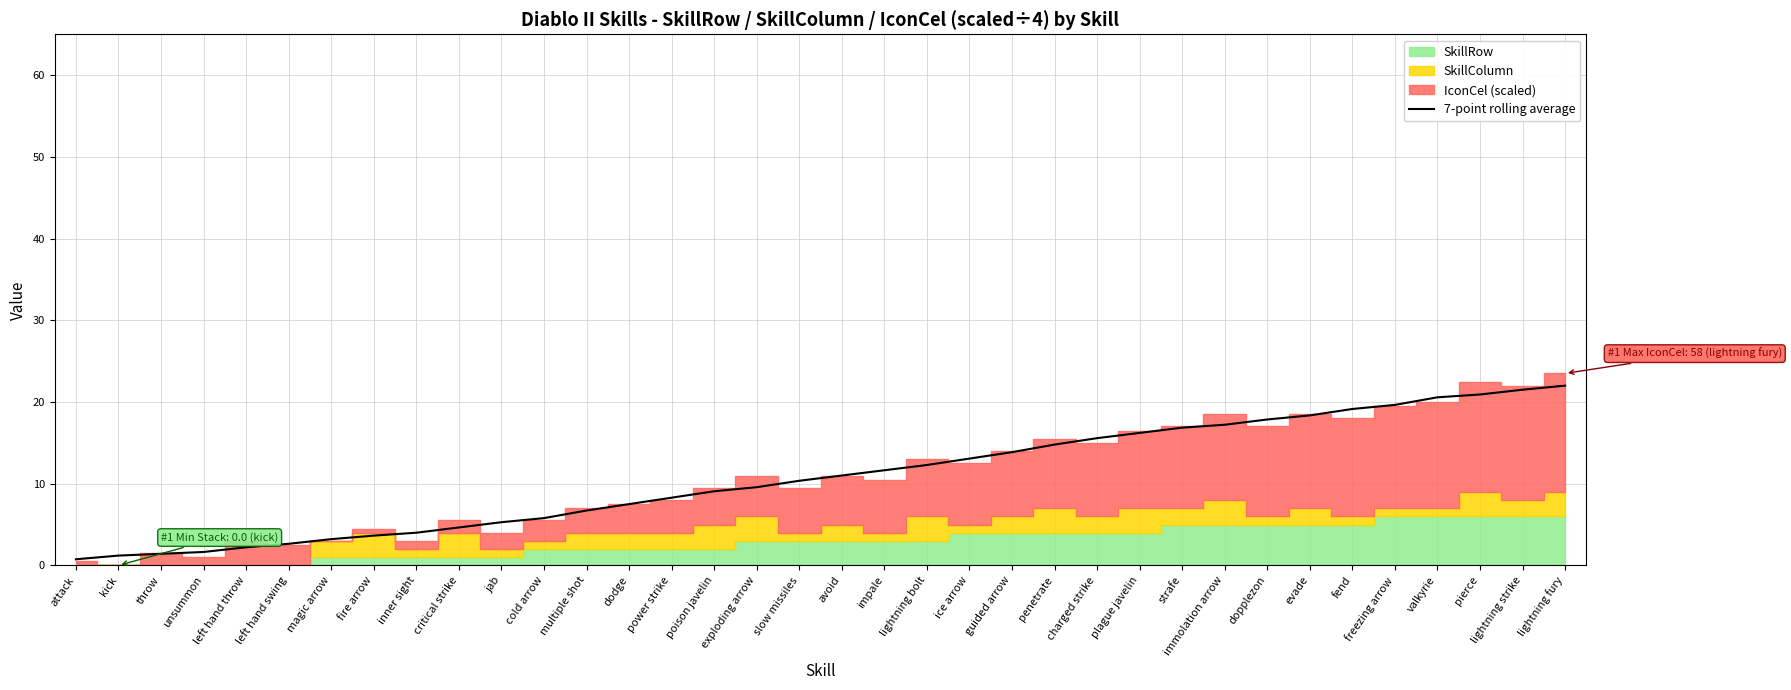

List the labels in order of value, largest first.

lightning fury, lightning strike, pierce, valkyrie, freezing arrow, fend, evade, dopplezon, immolation arrow, strafe, plague javelin, charged strike, penetrate, guided arrow, ice arrow, lightning bolt, impale, avoid, slow missiles, exploding arrow, poison javelin, power strike, dodge, multiple shot, cold arrow, jab, critical strike, inner sight, fire arrow, magic arrow, left hand swing, left hand throw, unsummon, throw, kick, attack